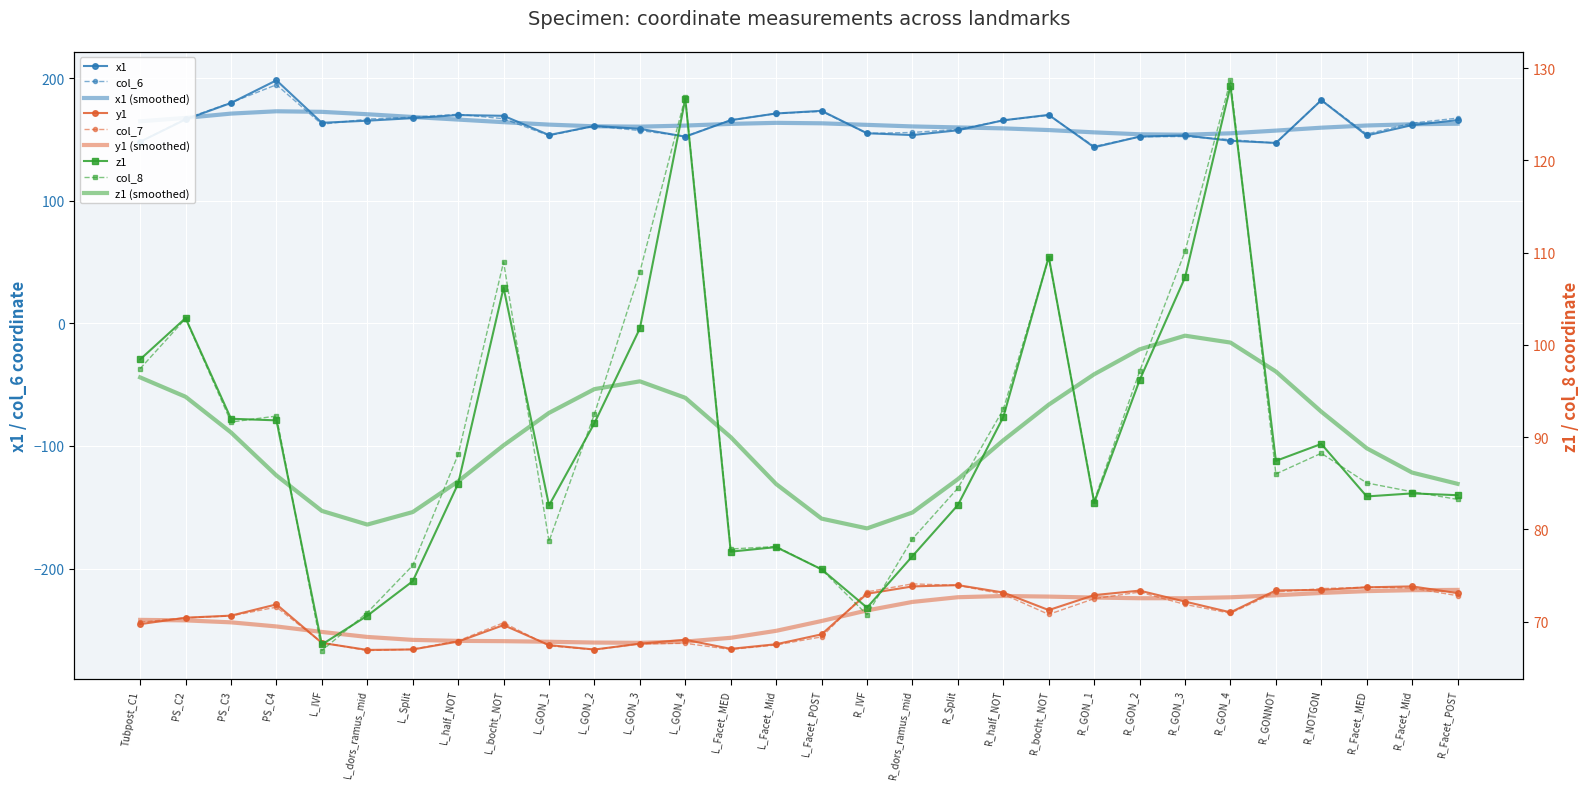

What is the difference between the maximum and minimum values in the col_6 series?

50.3